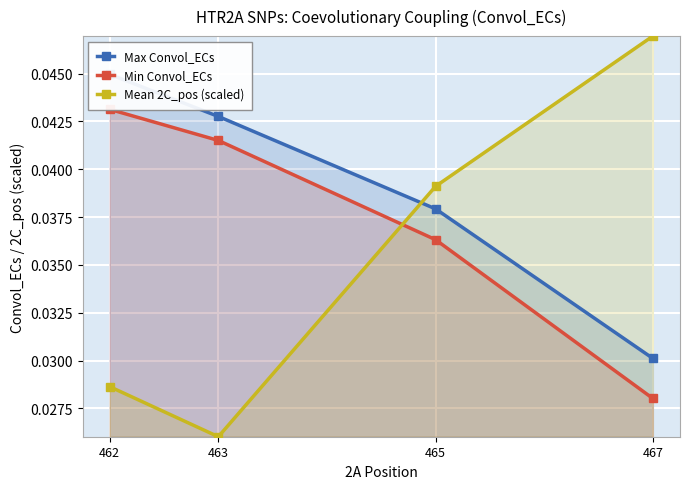

True or false: Max Convol_ECs has a value of 0.0 at 463.

True